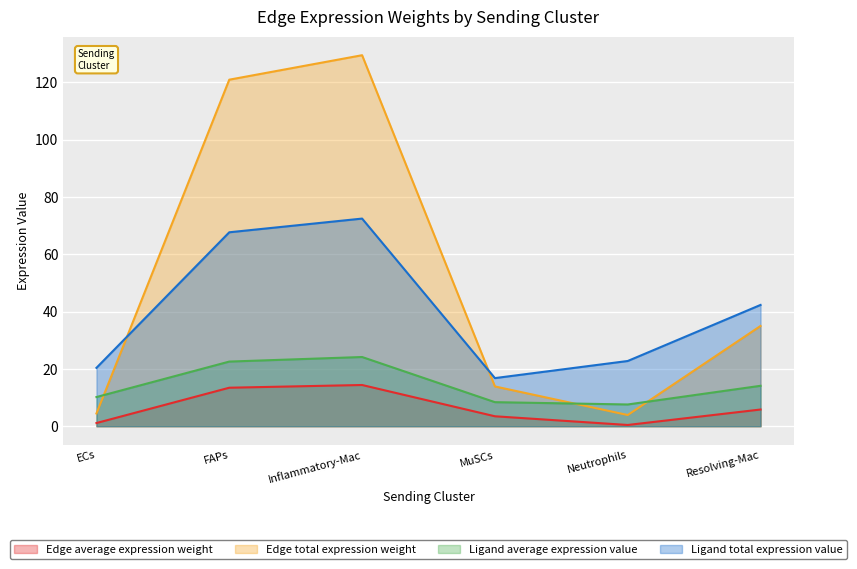

What are all the series names shown in the legend?

Edge average expression weight, Edge total expression weight, Ligand average expression value, Ligand total expression value